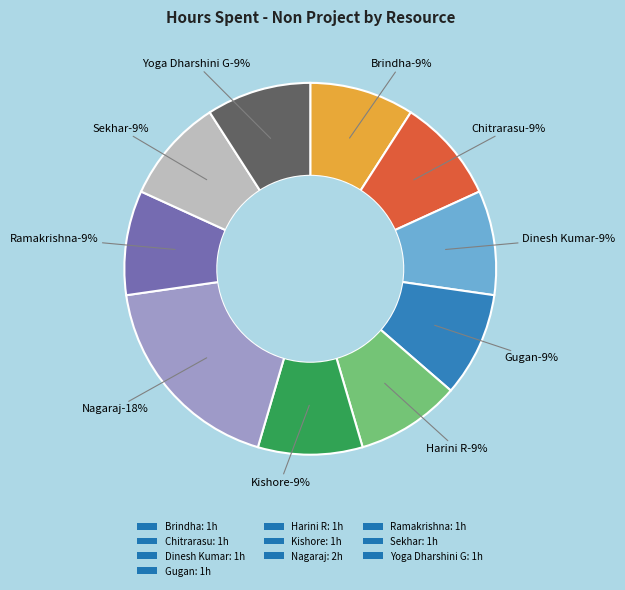

Count the number of slices in the pie.

10